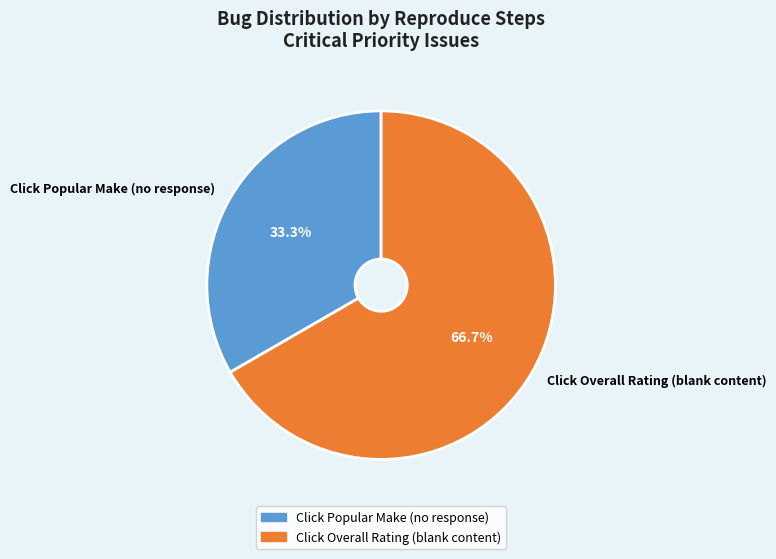

Which slice is the smallest?

Click Popular Make (no response)